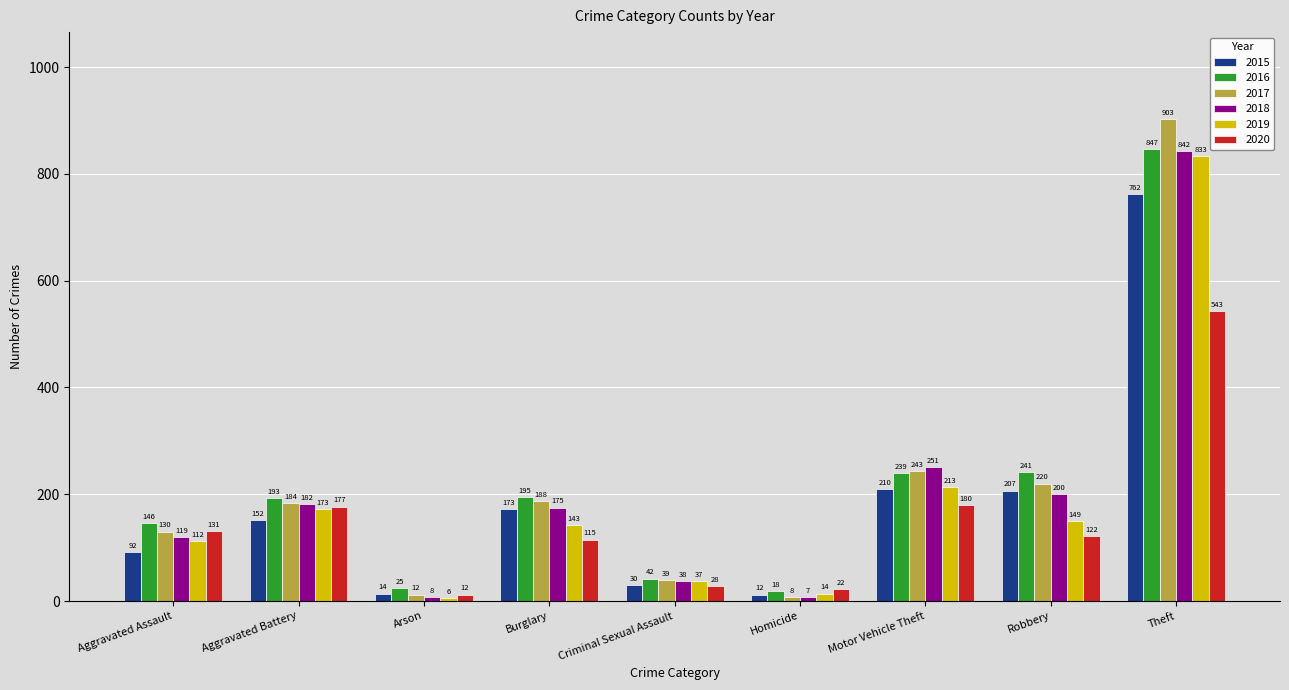

The 2020 series shows 177 at Aggravated Battery. True or false?

True